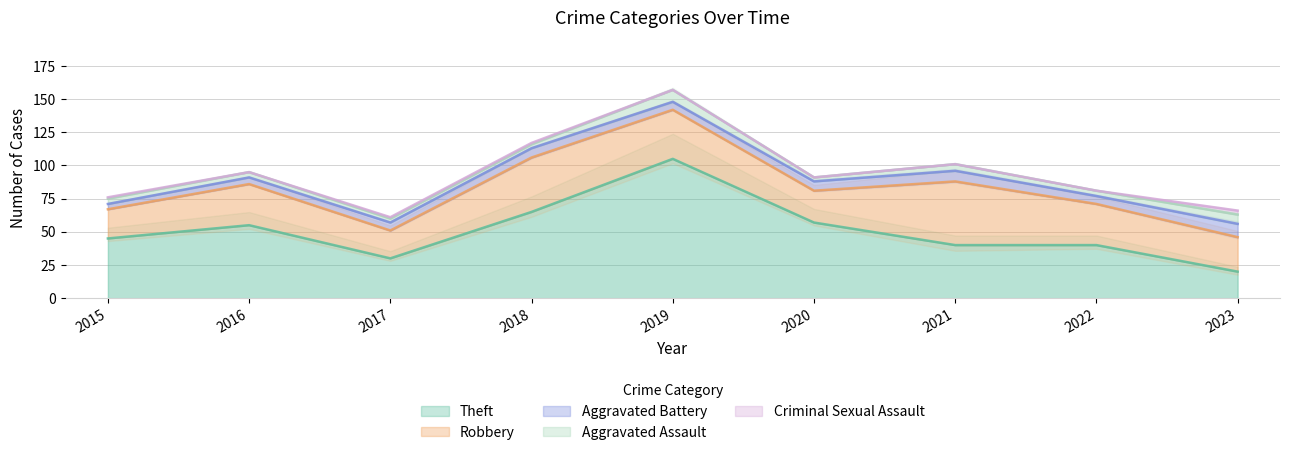

Reading left to right, transcribe all the data shown in this chart.

Theft: 45	55	30	65	105	57	40	40	20
Robbery: 22	31	21	41	37	24	48	31	26
Aggravated Battery: 4	5	6	7	6	7	8	6	10
Aggravated Assault: 4	4	3	3	9	3	5	4	7
Criminal Sexual Assault: 1	0	1	1	0	0	0	0	3